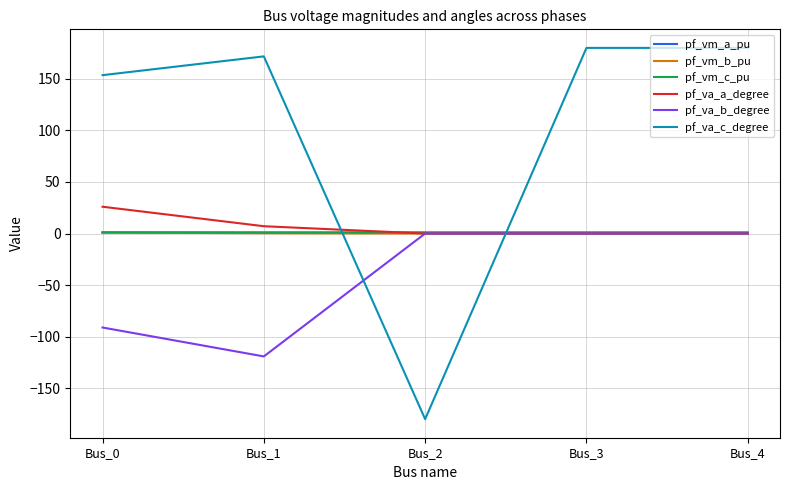

What is the average value of the pf_vm_c_pu series?

1.0